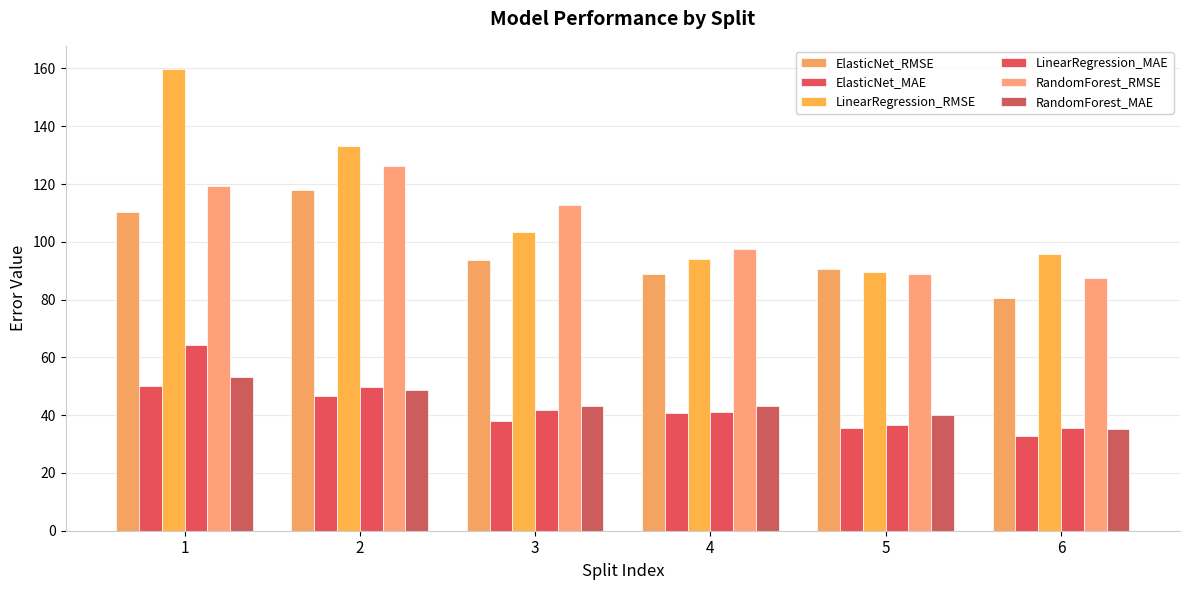

Reading right to left, transcribe all the data shown in this chart.

ElasticNet_RMSE: 80.5	90.6	88.7	93.7	118.0	110.3
ElasticNet_MAE: 32.7	35.5	40.8	38.1	46.6	50.1
LinearRegression_RMSE: 95.6	89.5	94.0	103.3	133.1	159.9
LinearRegression_MAE: 35.4	36.7	41.0	41.7	49.9	64.3
RandomForest_RMSE: 87.3	88.7	97.4	112.8	126.4	119.4
RandomForest_MAE: 35.2	40.0	43.0	43.1	48.9	53.4